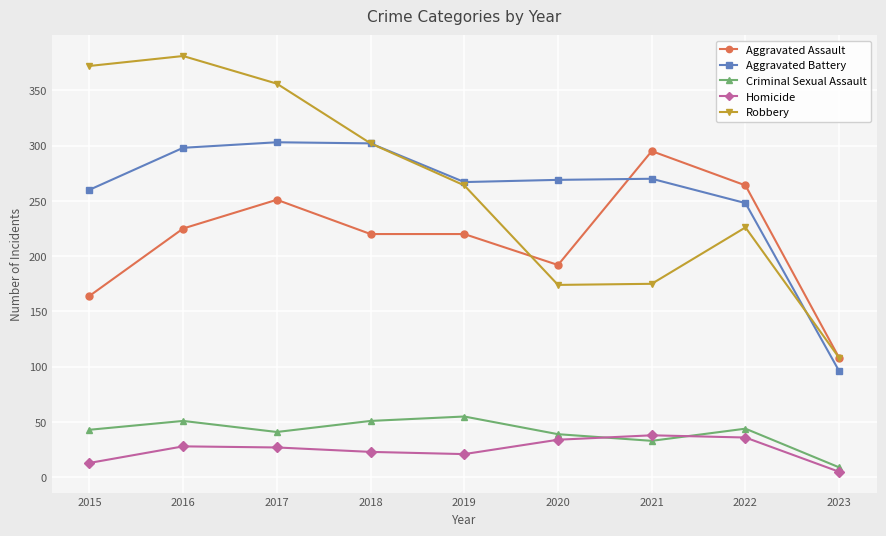

What is the difference between the second highest and second lowest values in the Homicide series?

23